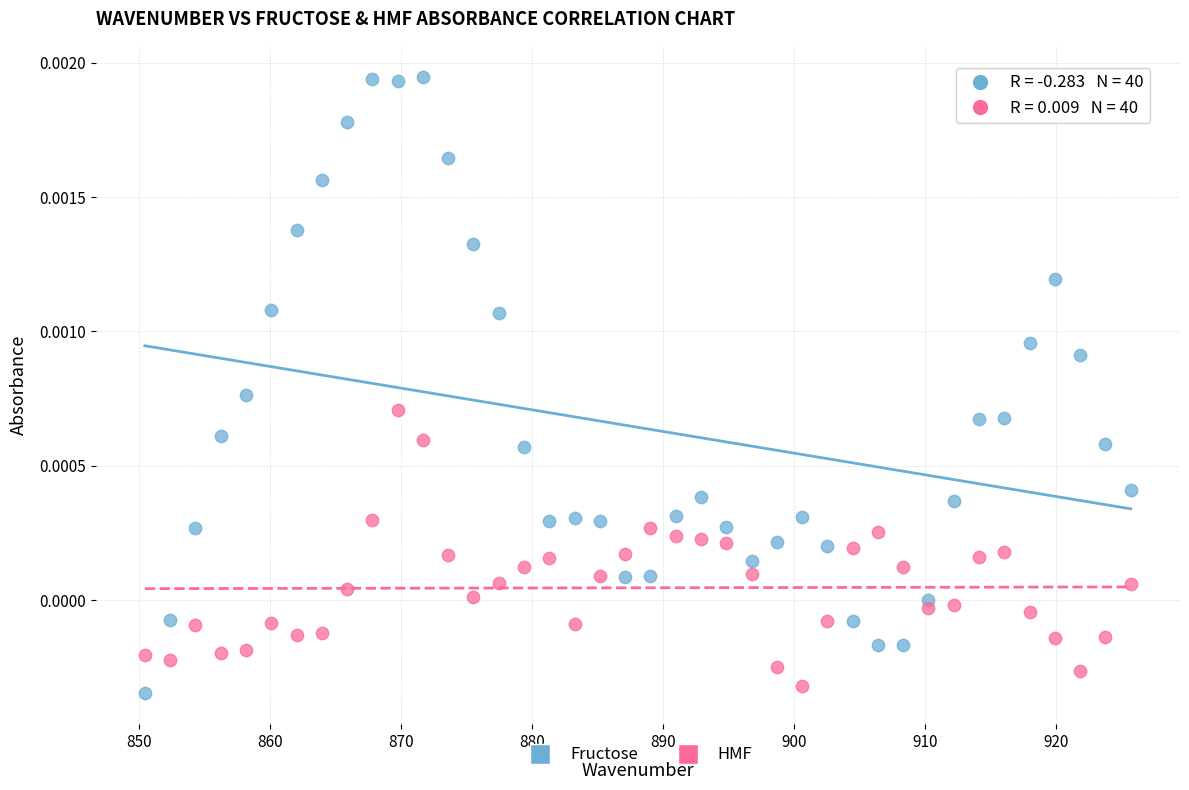

Which series has the widest spread of Y values?

Fructose